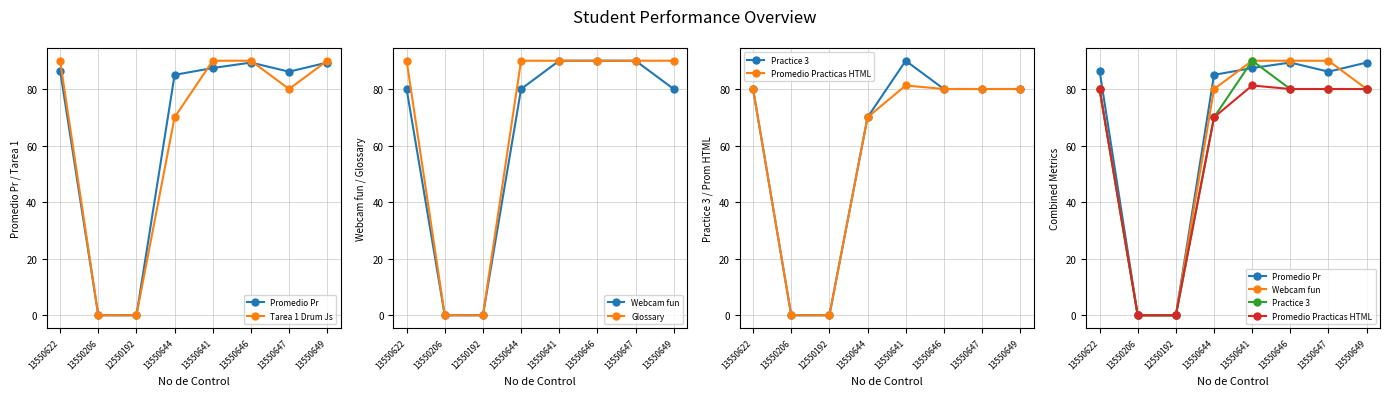

What are all the series names shown in the legend?

Promedio Pr, Tarea 1 Drum Js, Webcam fun, Glossary, Practice 3, Promedio Practicas HTML